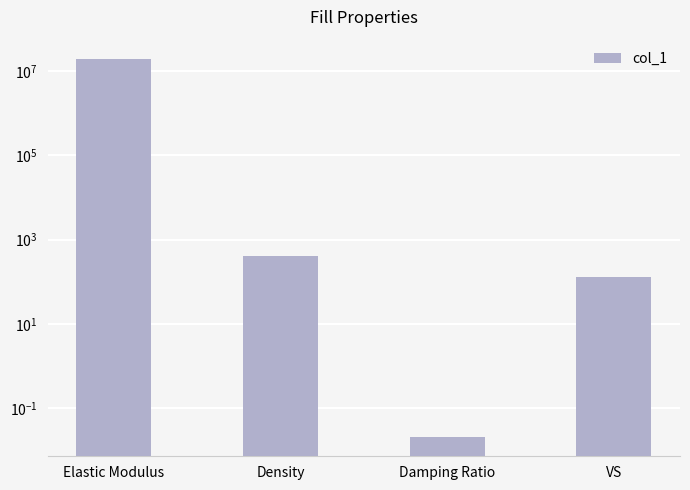

What position from the left is Density?

2